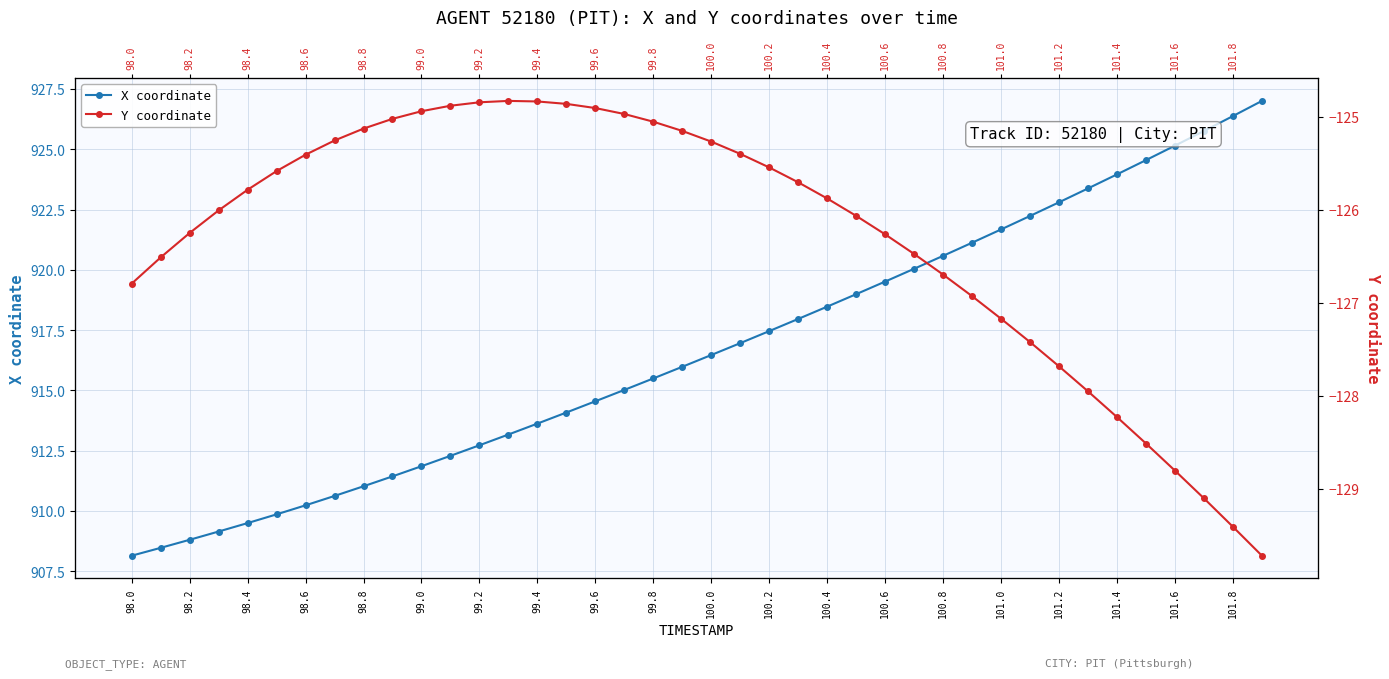

Is the value of Y coordinate at 98.2 greater than the value of X coordinate at 101.6?

No